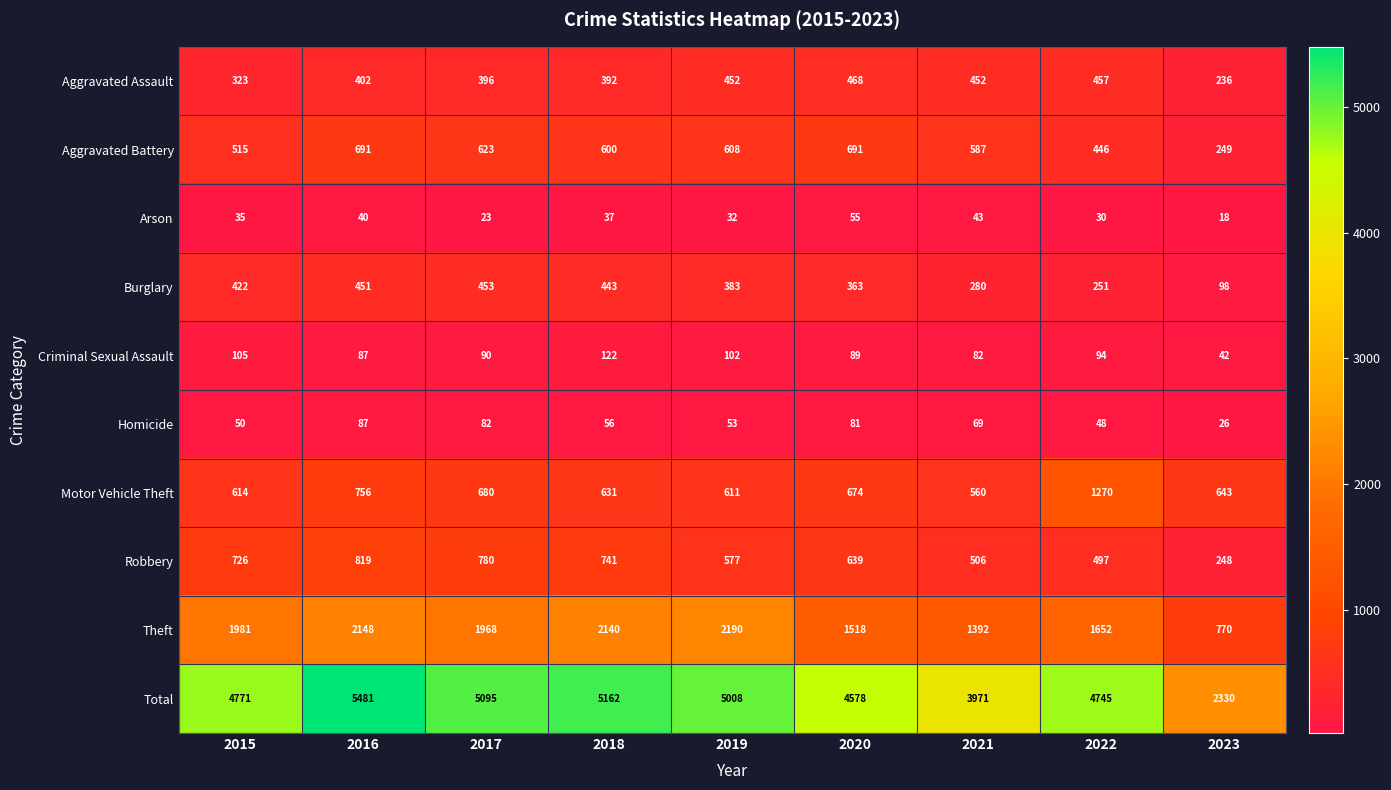

The Aggravated Battery series shows 446 at 2022. True or false?

True